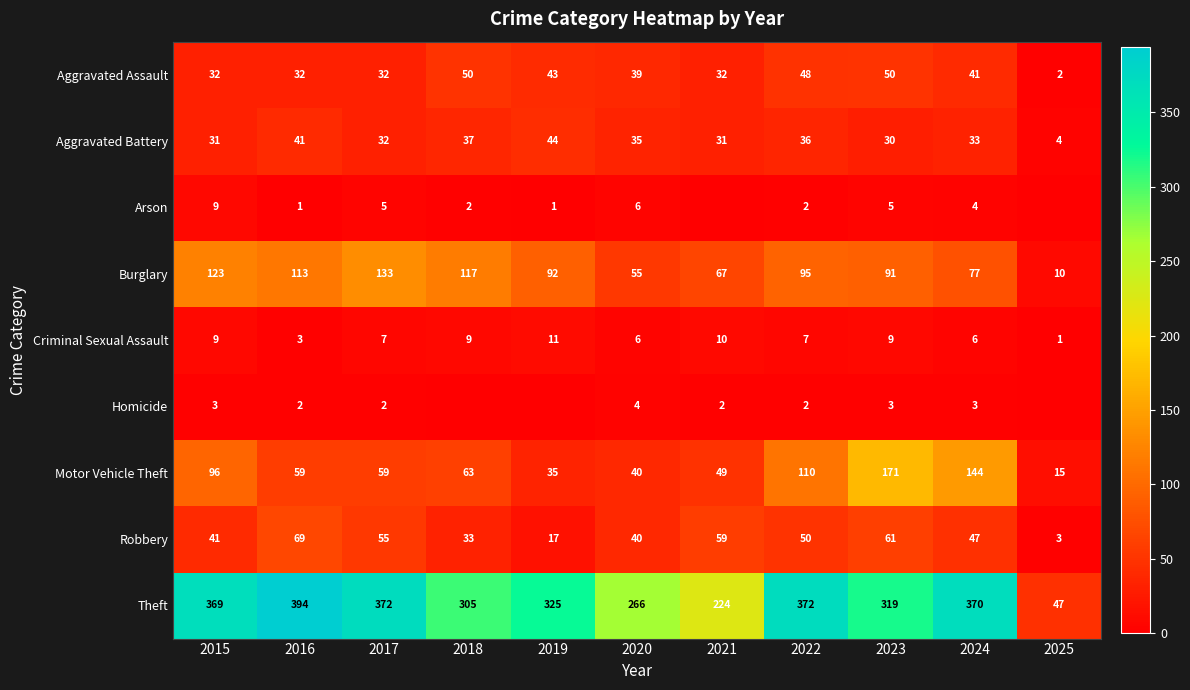

At which label does Criminal Sexual Assault first exceed 7?

2015